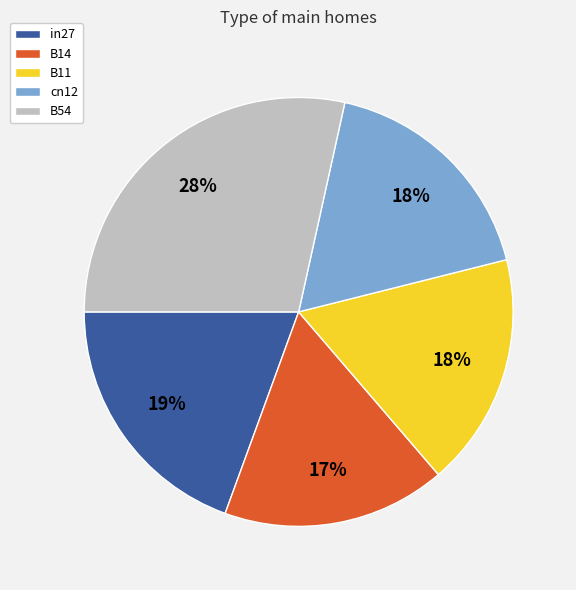

Is cn12 the majority of the pie?

No